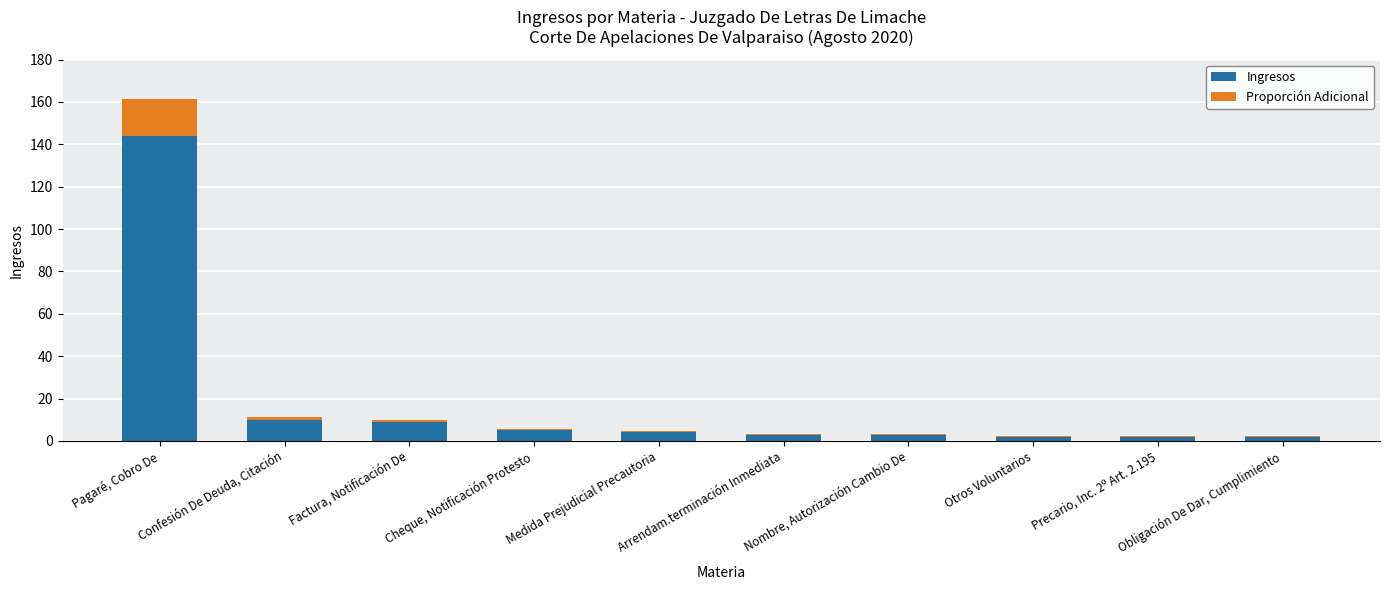

Are the bars grouped side by side (vs. stacked)?

No